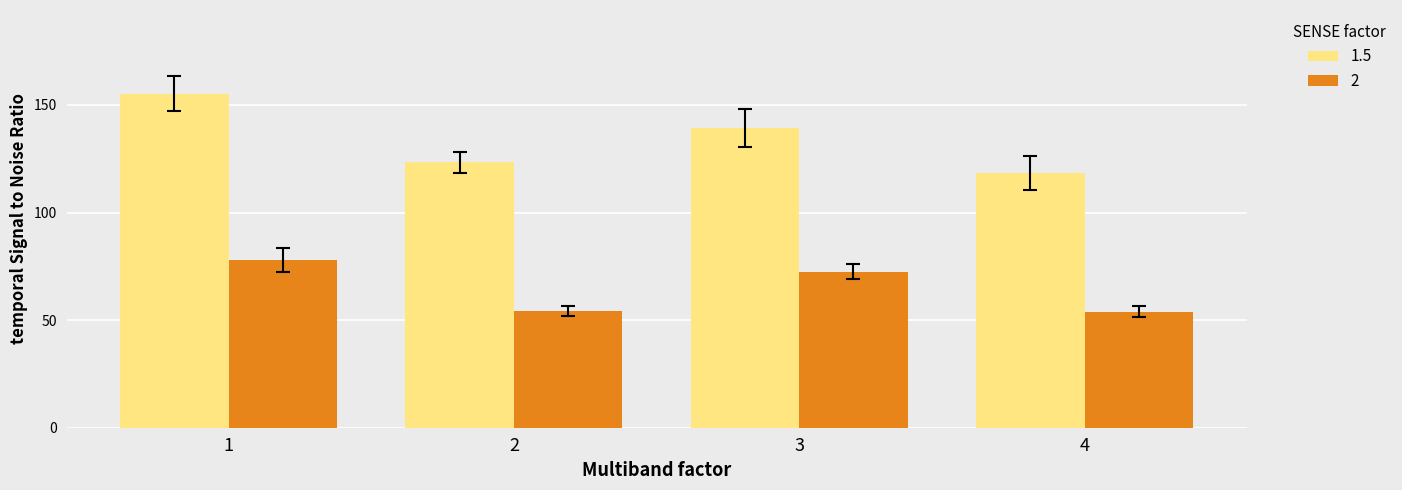

At which category is the sum across all series the highest?

1